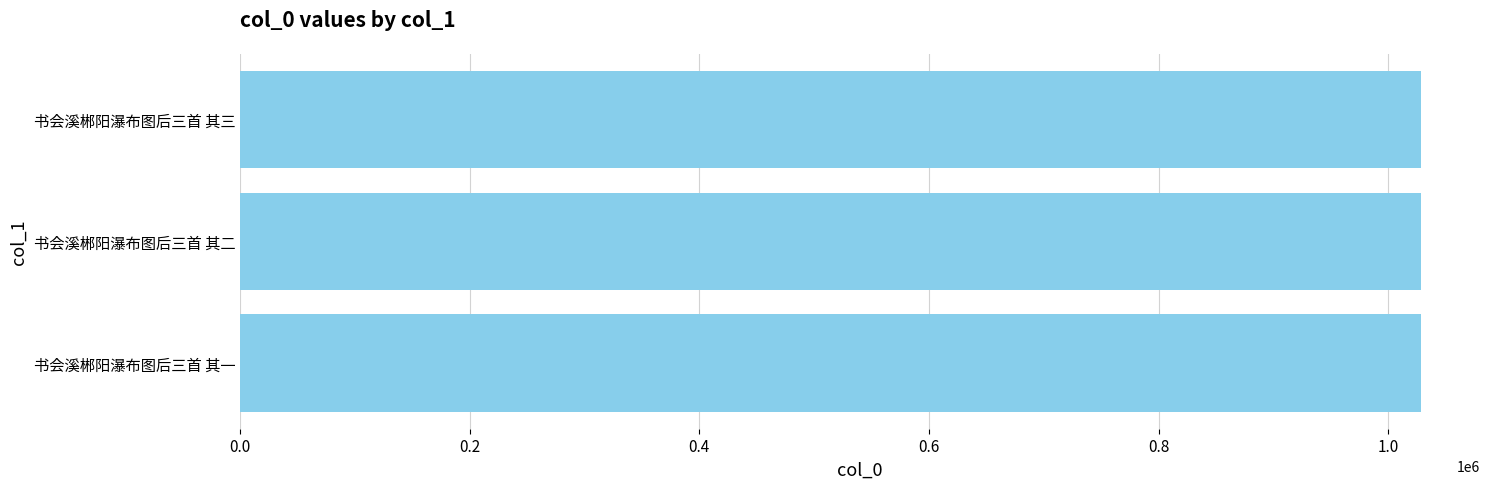

What is the average value?

1028528